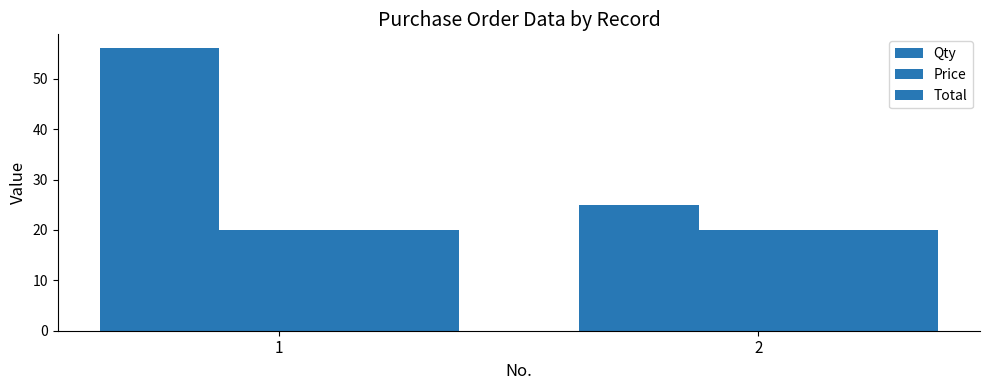

Reading left to right, transcribe all the data shown in this chart.

Qty: 1=56	2=25
Price: 1=20	2=20
Total: 1=20	2=20